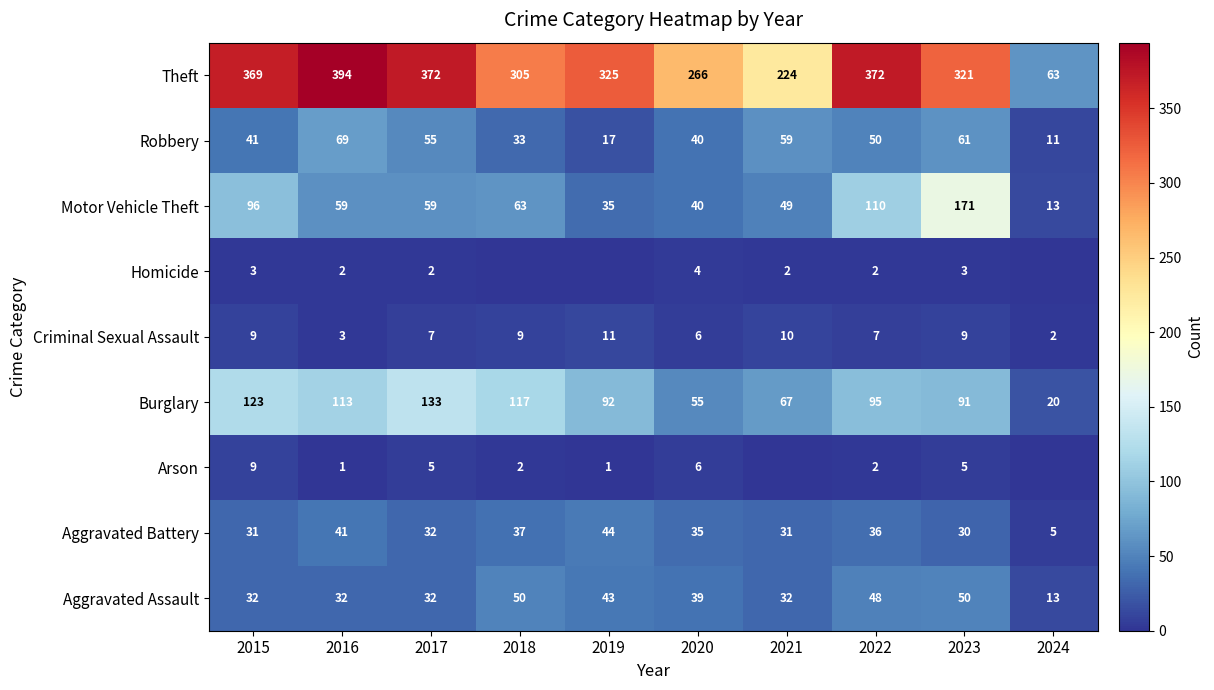

Between 2016 and 2022, which series saw the biggest shift?

Motor Vehicle Theft